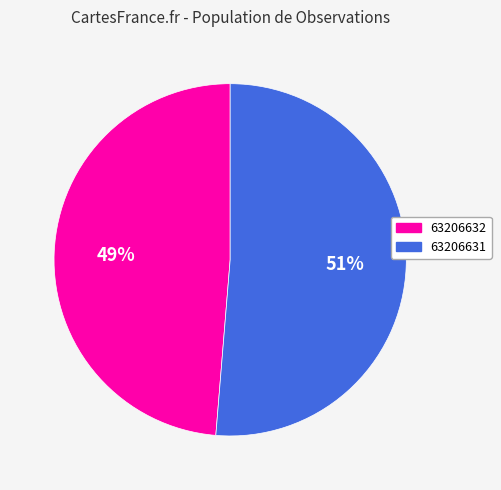

Rank the categories by value from highest to lowest.

63206631, 63206632